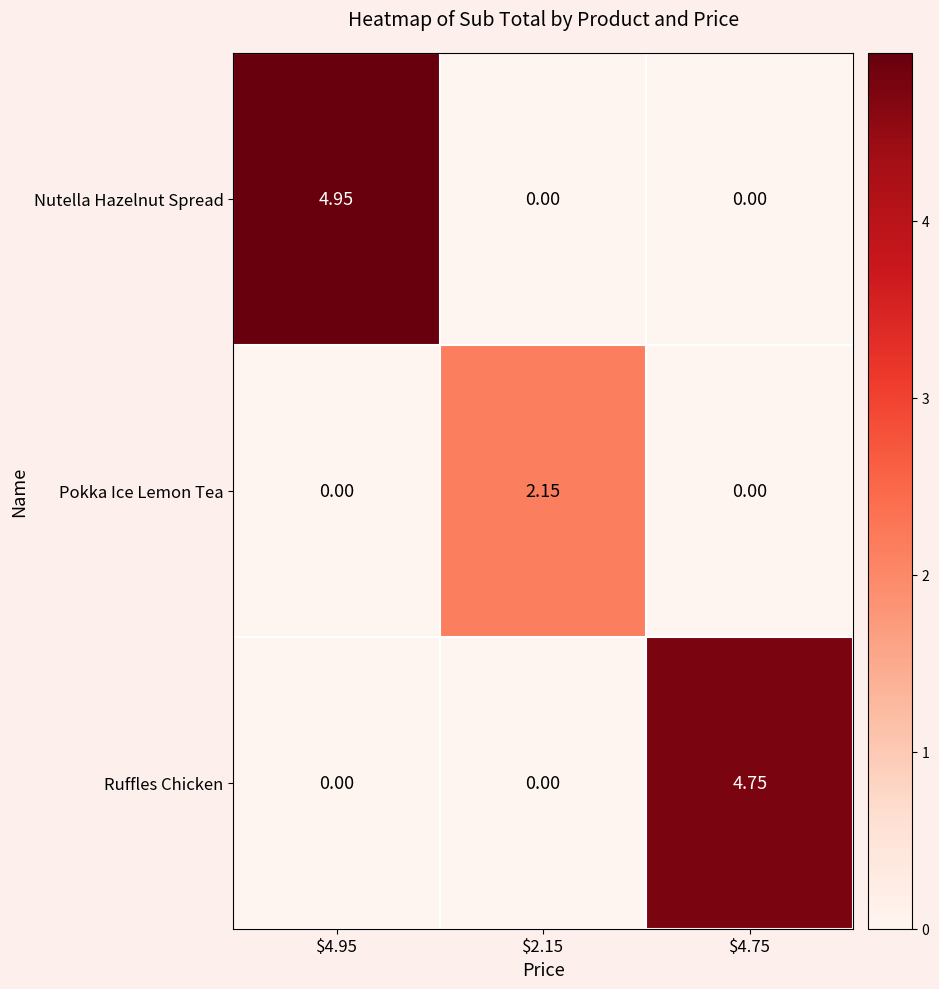

Which series has the largest range (max minus min)?

Nutella Hazelnut Spread